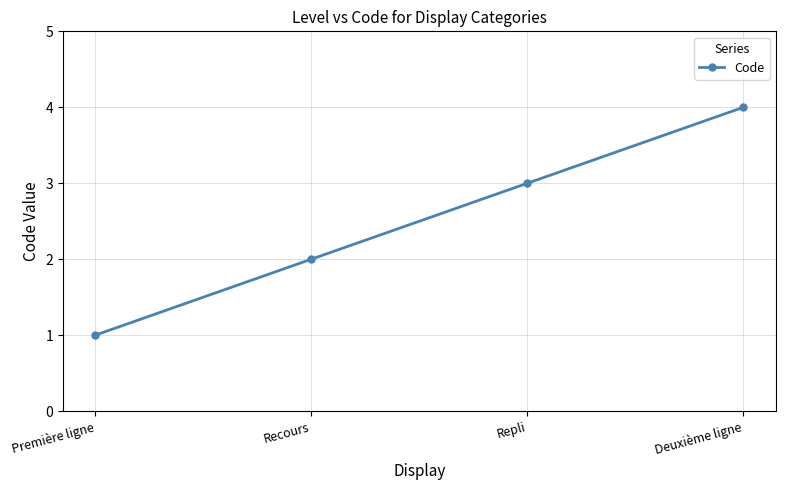

True or false: the data has more than 0 interior local peaks.

False